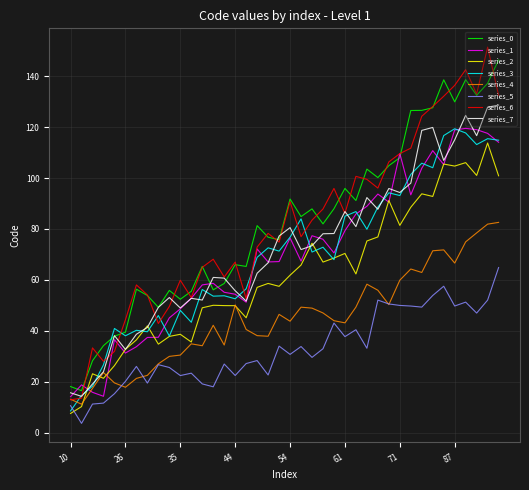

Which series has the largest range (max minus min)?

series_6